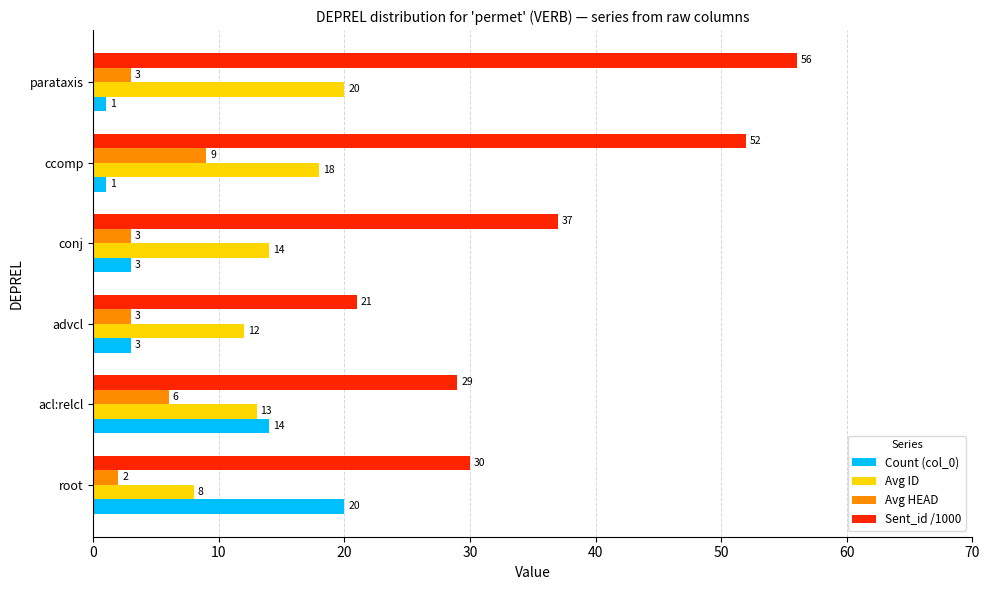

Rank the categories by Avg ID value from lowest to highest.

root, advcl, acl:relcl, conj, ccomp, parataxis